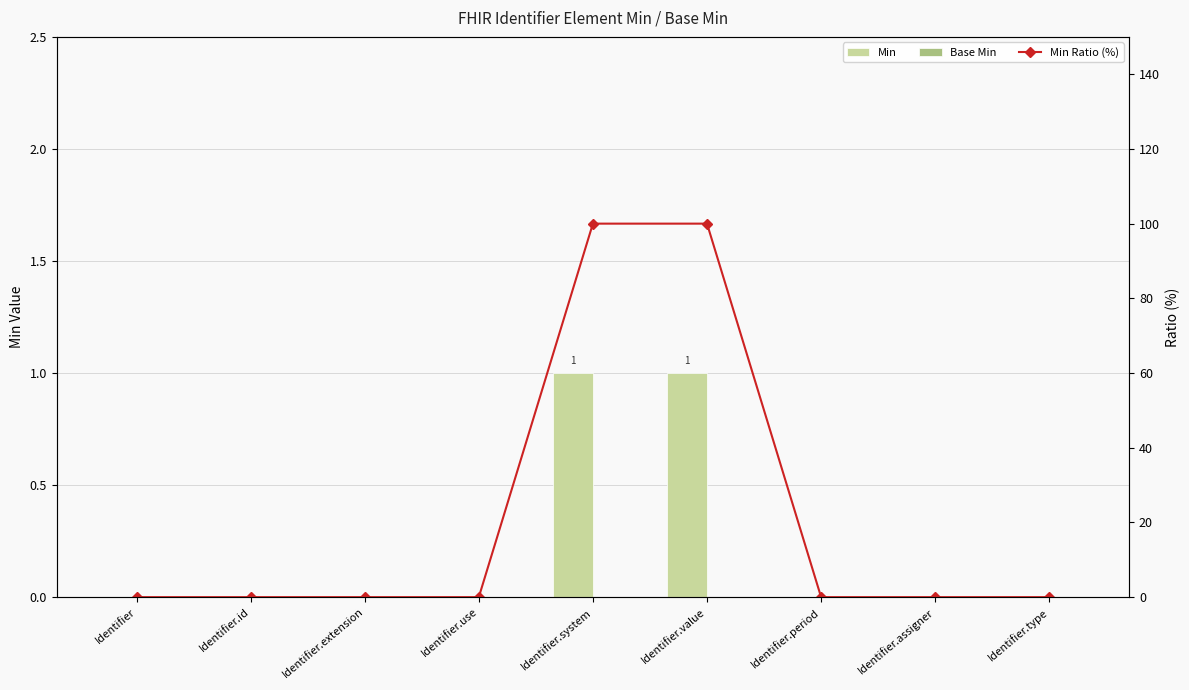

Does the chart contain any negative values?

No